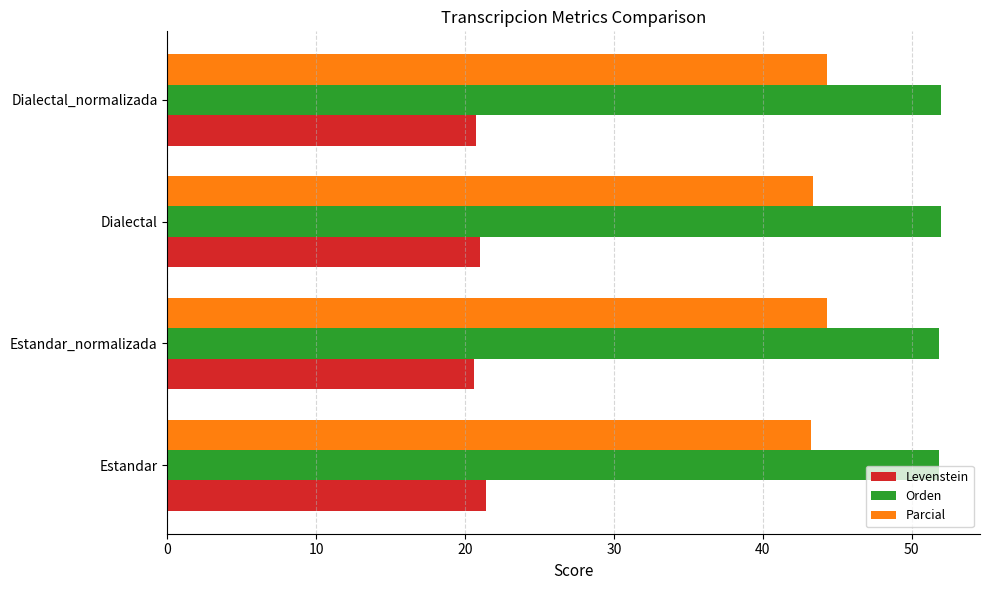

Is it true that Levenstein equals 31.1 at Dialectal?

False